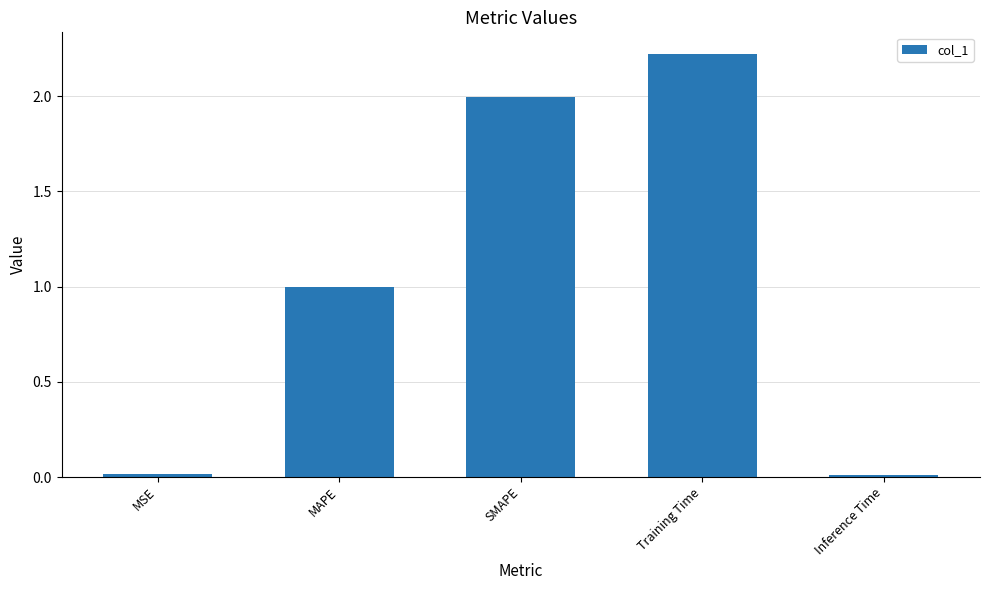

How many bars are there in total?

5